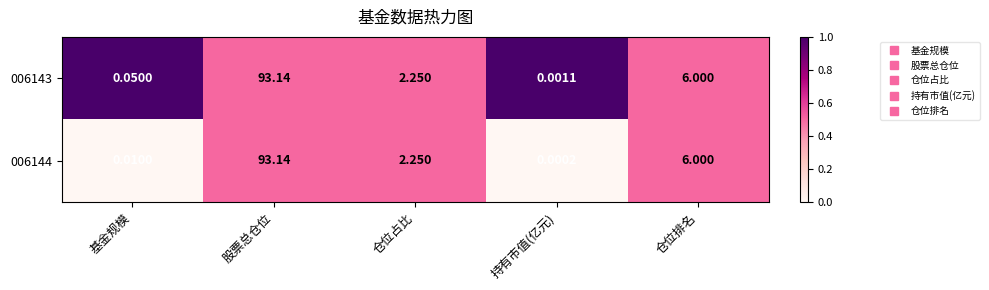

List the series in order of their overall mean, highest first.

006143, 006144